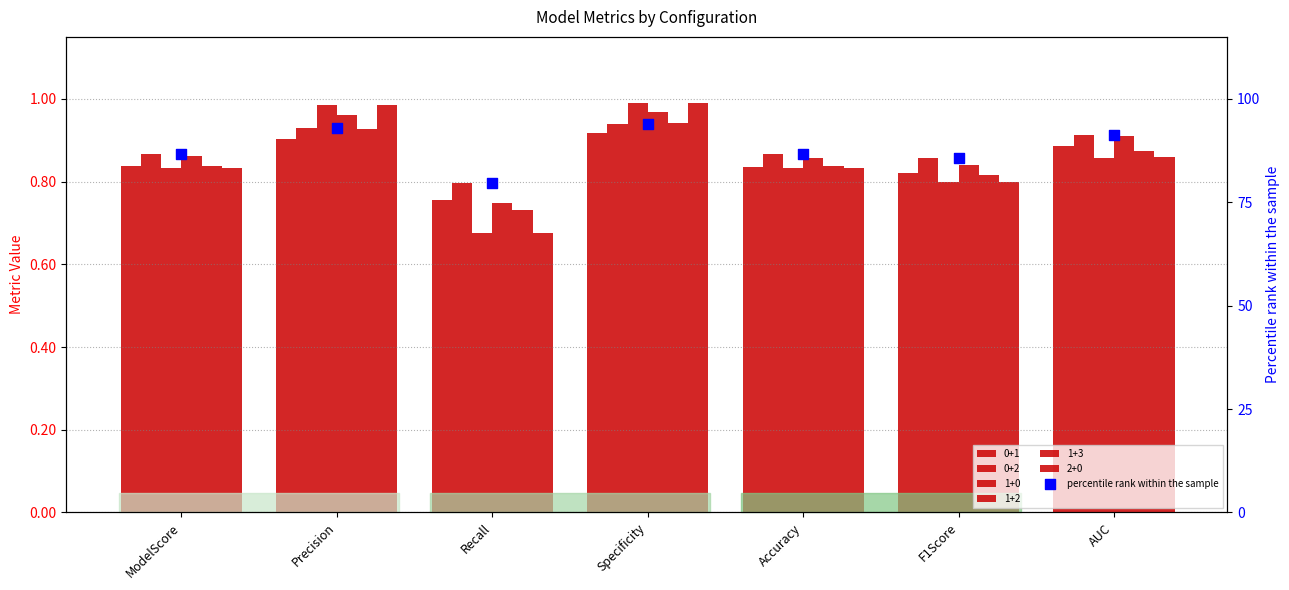

Between Recall and Accuracy, which is larger?

Accuracy